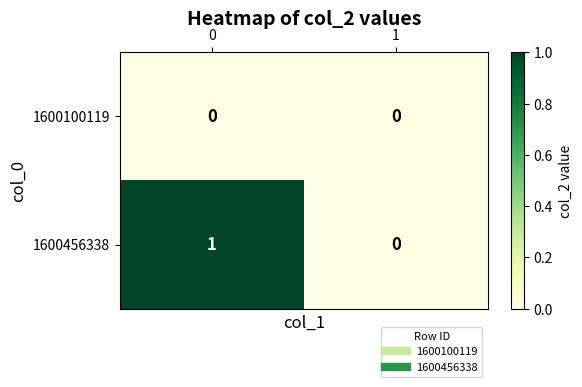

The value of 1600100119 at 0 is 0. True or false?

True